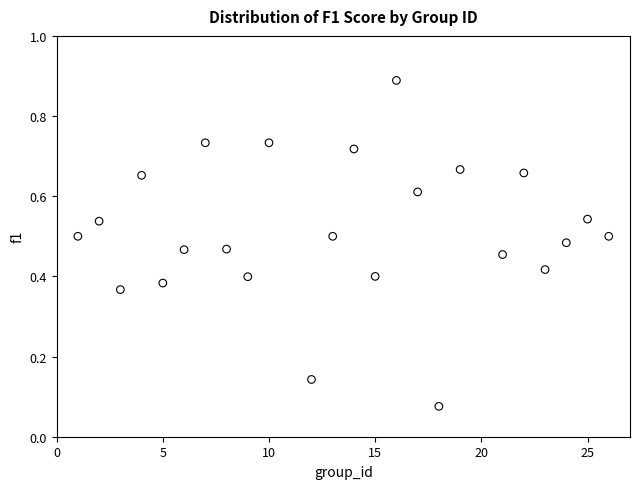

What is the range of X values (max minus min)?

25.0